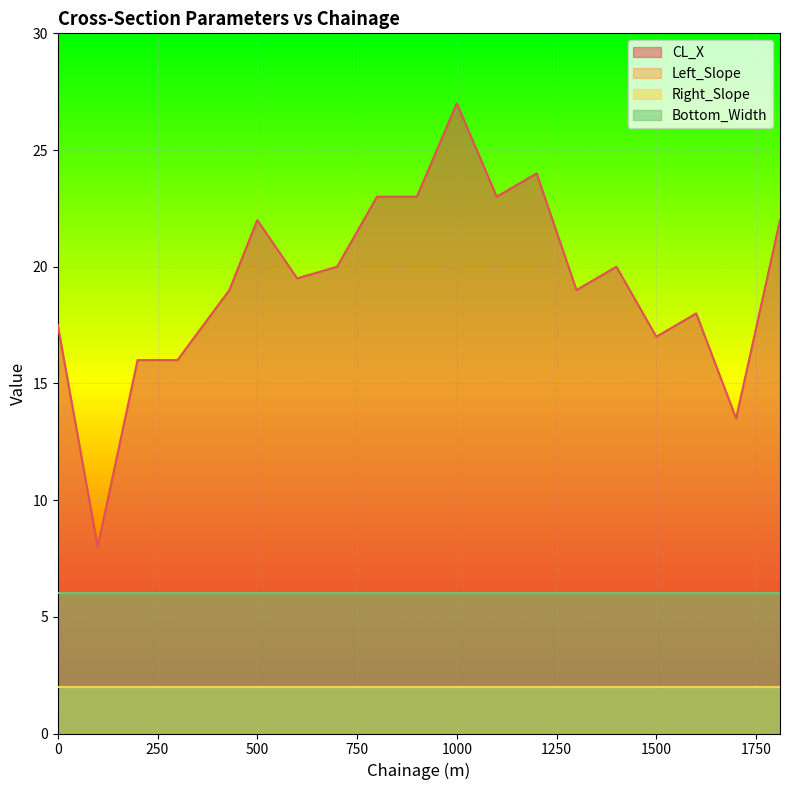

Reading right to left, transcribe all the data shown in this chart.

CL_X: 1810=22.0	1700=13.5	1600=18.0	1500=17.0	1400=20.0	1300=19.0	1200=24.0	1100=23.0	1000=27.0	900=23.0	800=23.0	700=20.0	600=19.5	500=22.0	430=19.0	300=16.0	200=16.0	100=8.0	0=17.5
Left_Slope: 1810=2.0	1700=2.0	1600=2.0	1500=2.0	1400=2.0	1300=2.0	1200=2.0	1100=2.0	1000=2.0	900=2.0	800=2.0	700=2.0	600=2.0	500=2.0	430=2.0	300=2.0	200=2.0	100=2.0	0=2.0
Right_Slope: 1810=2.0	1700=2.0	1600=2.0	1500=2.0	1400=2.0	1300=2.0	1200=2.0	1100=2.0	1000=2.0	900=2.0	800=2.0	700=2.0	600=2.0	500=2.0	430=2.0	300=2.0	200=2.0	100=2.0	0=2.0
Bottom_Width: 1810=6.0	1700=6.0	1600=6.0	1500=6.0	1400=6.0	1300=6.0	1200=6.0	1100=6.0	1000=6.0	900=6.0	800=6.0	700=6.0	600=6.0	500=6.0	430=6.0	300=6.0	200=6.0	100=6.0	0=6.0